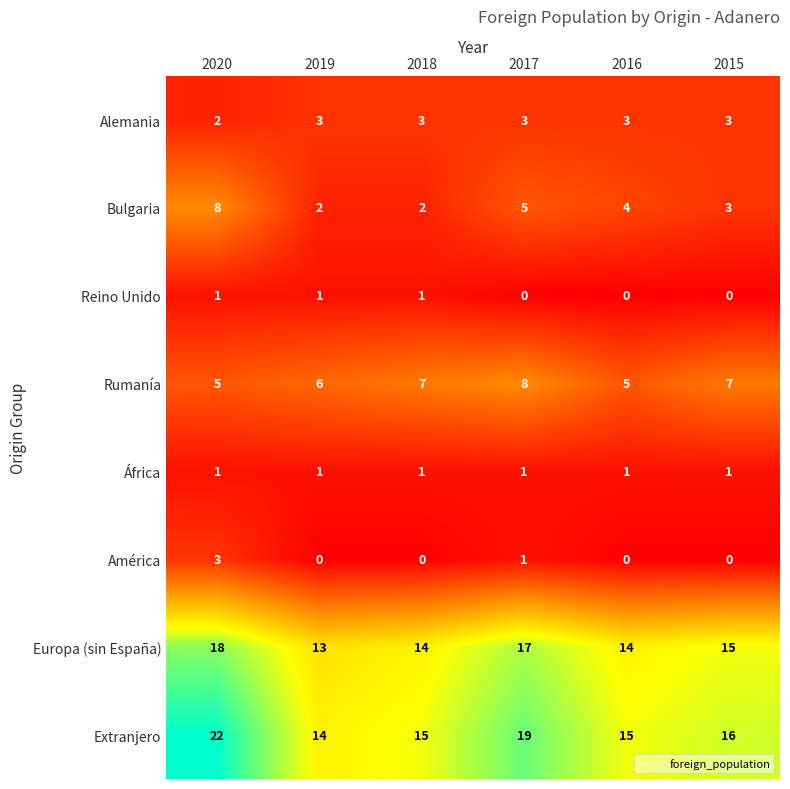

What is the sum of the Rumanía values at 2017 and 2015?

15